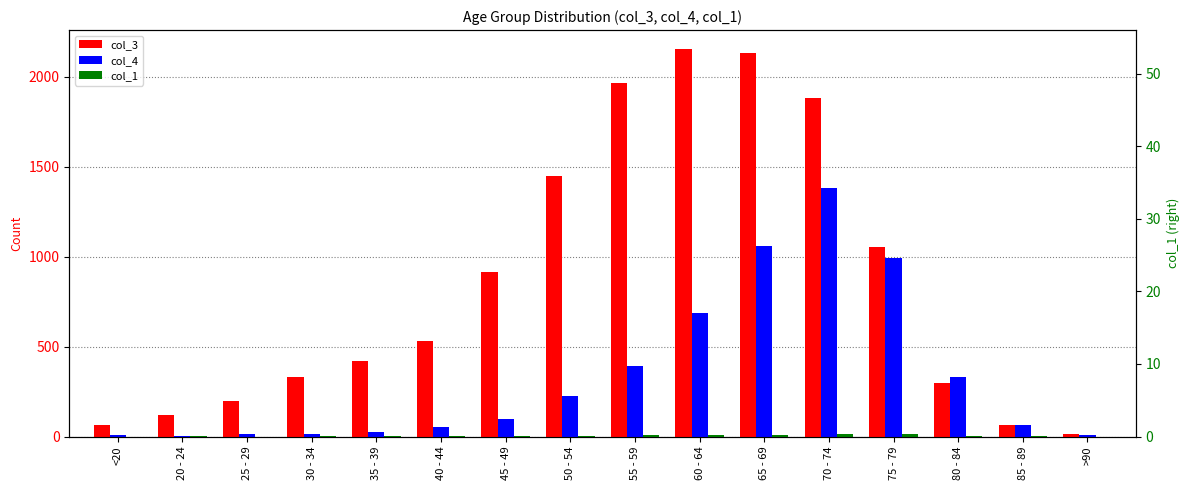

Rank the series by their maximum value, from highest to lowest.

col_3, col_4, col_1